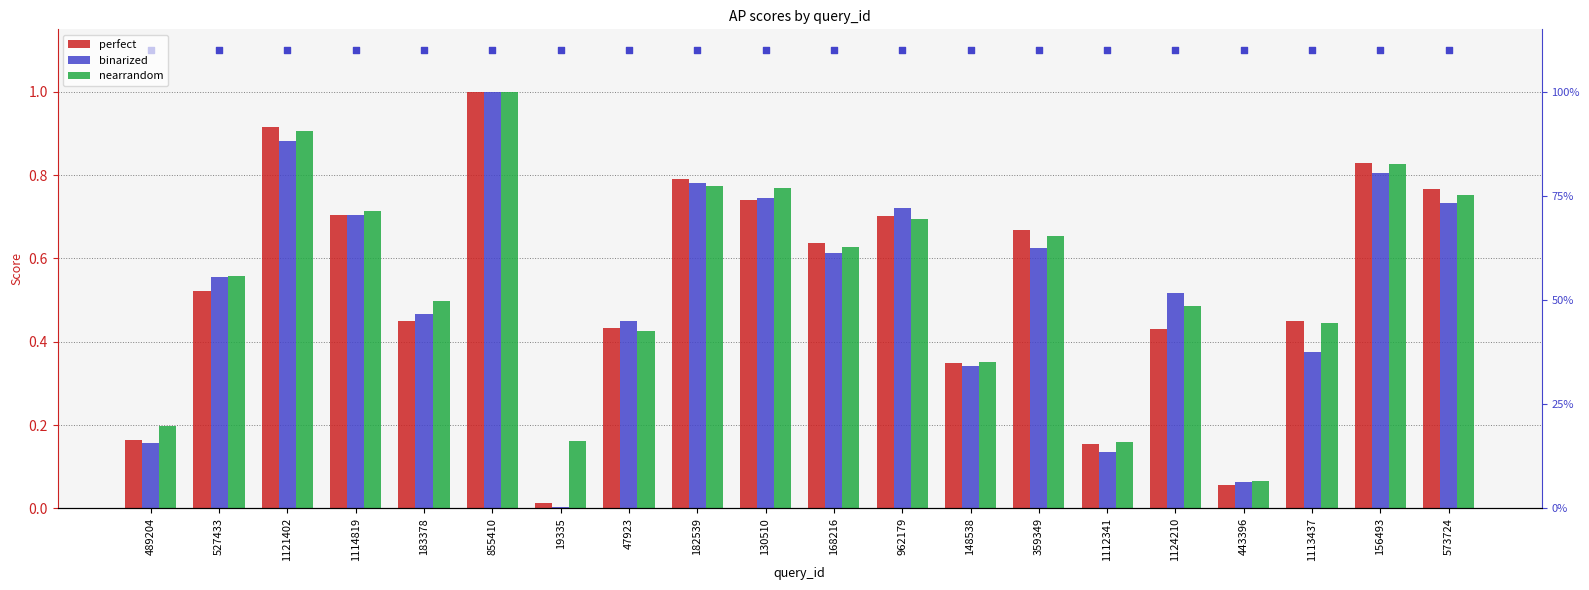

Which series contains the lowest Y value?

binarized